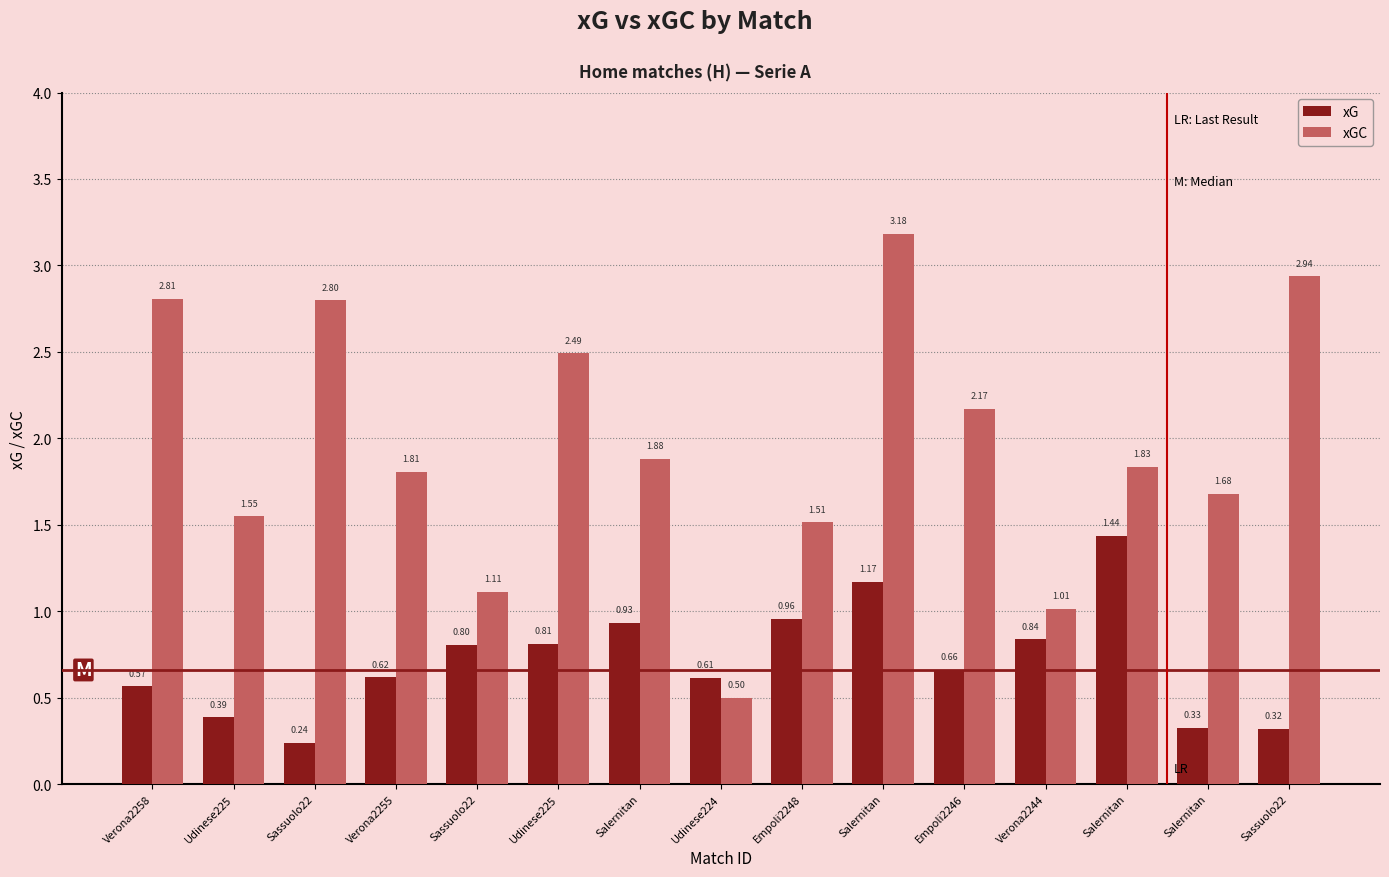

What is the difference between the highest and lowest values at Sassuolo22?

2.6